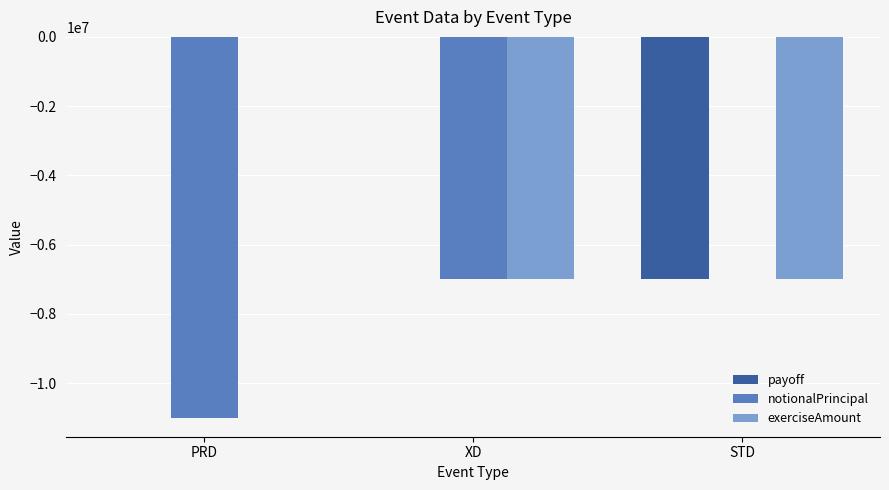

Is the value of notionalPrincipal at PRD greater than the value of exerciseAmount at STD?

No